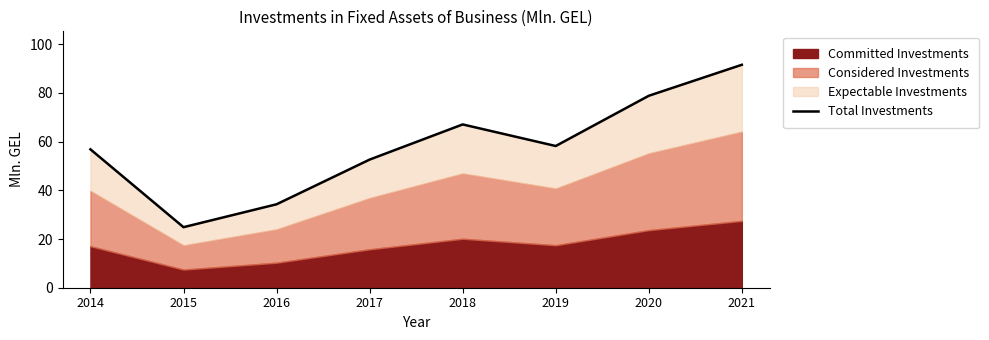

At which category does the data reach its first local valley?

2015